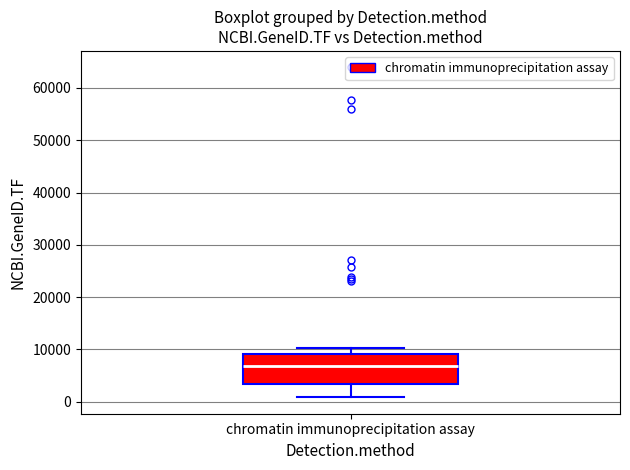

Transcribe this box plot: give where the median line is, the range the box spans, and where the two whiskers end, as read against the y-axis. The values are not printed on the chart, so give them approximately, as read against the axis.

median 7000, box 3000 to 9000, whiskers 1000 to 10000